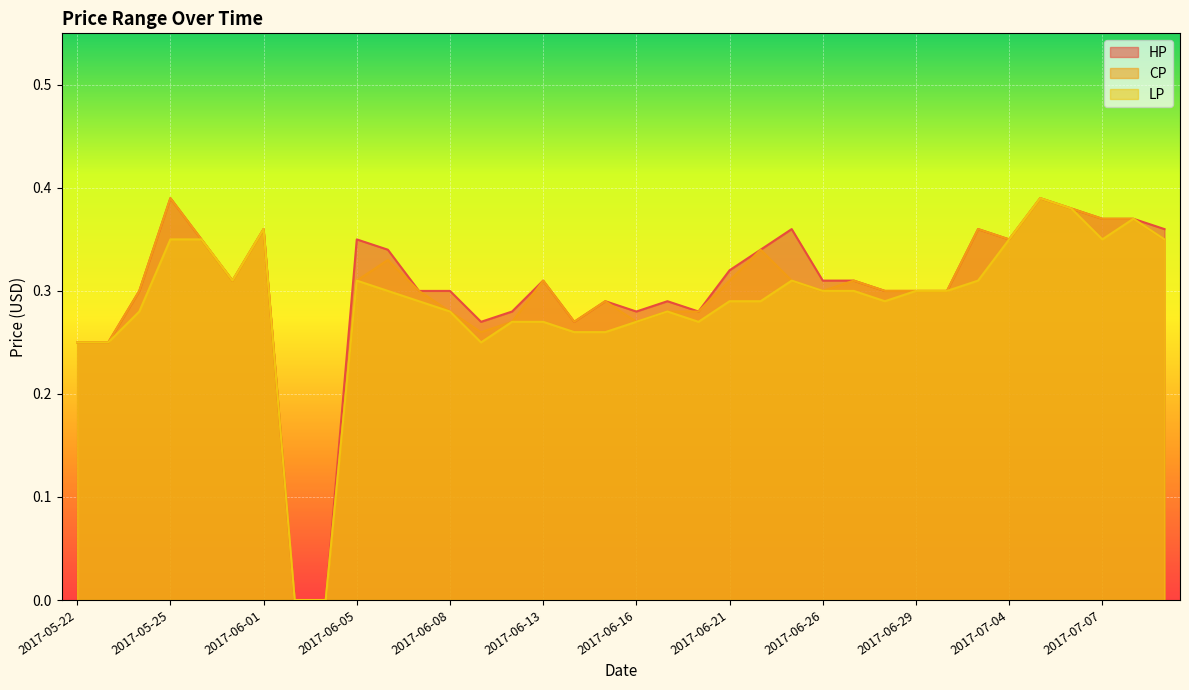

What is the maximum value for CP?

0.4